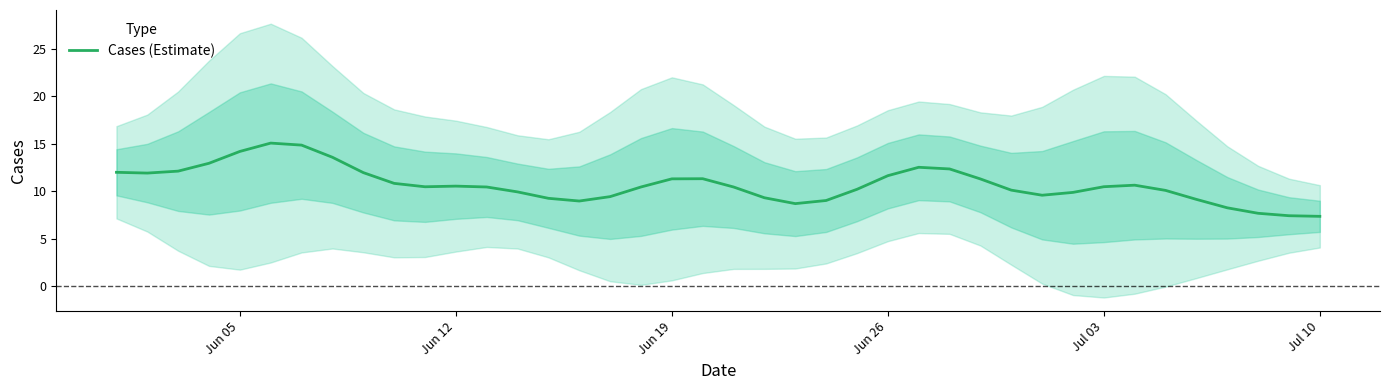

What is the greatest value displayed?

15.1